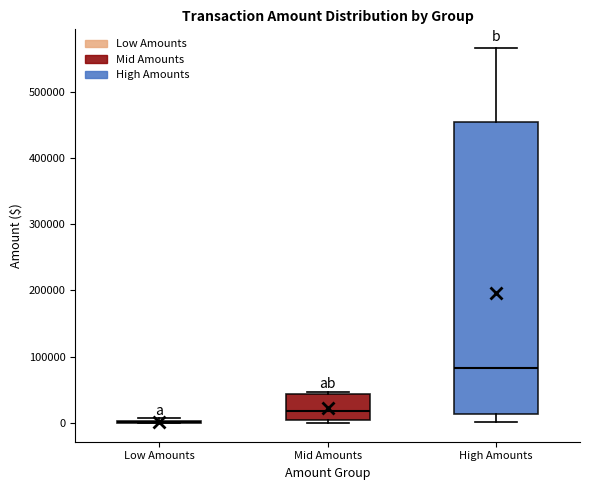

Comparing the boxes themselves (not the whiskers), which one is the tallest?

High Amounts